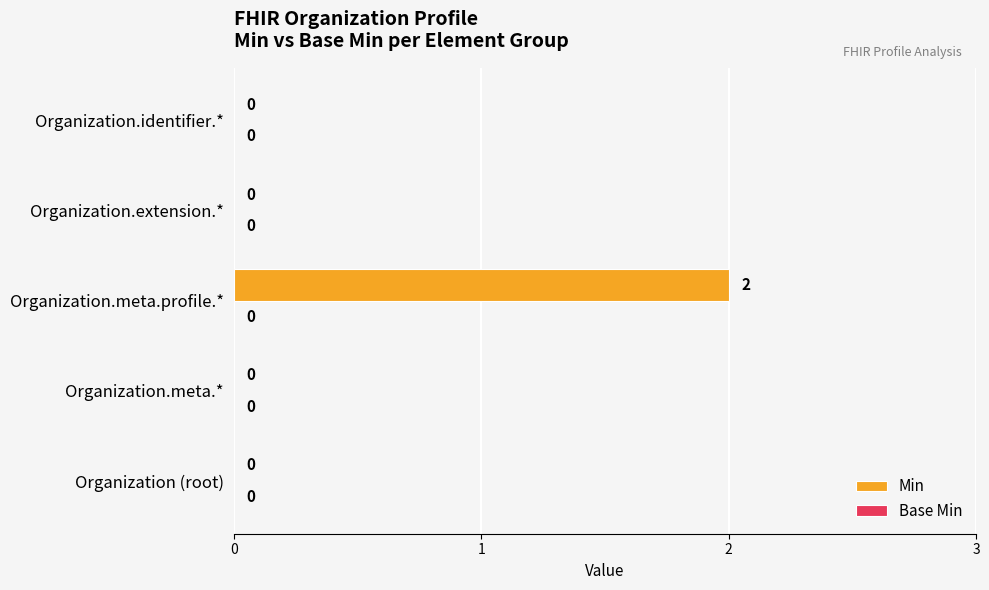

Which has a higher value, Organization.extension.* or Organization.meta.profile.*?

Organization.meta.profile.*